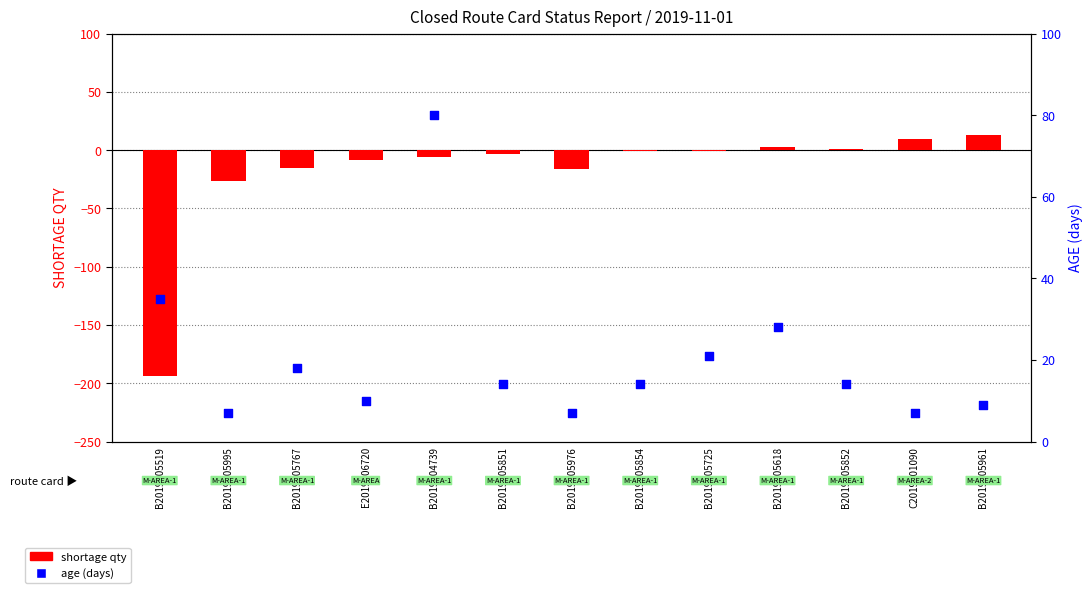

Which series has the largest total across all categories?

AGE (days)